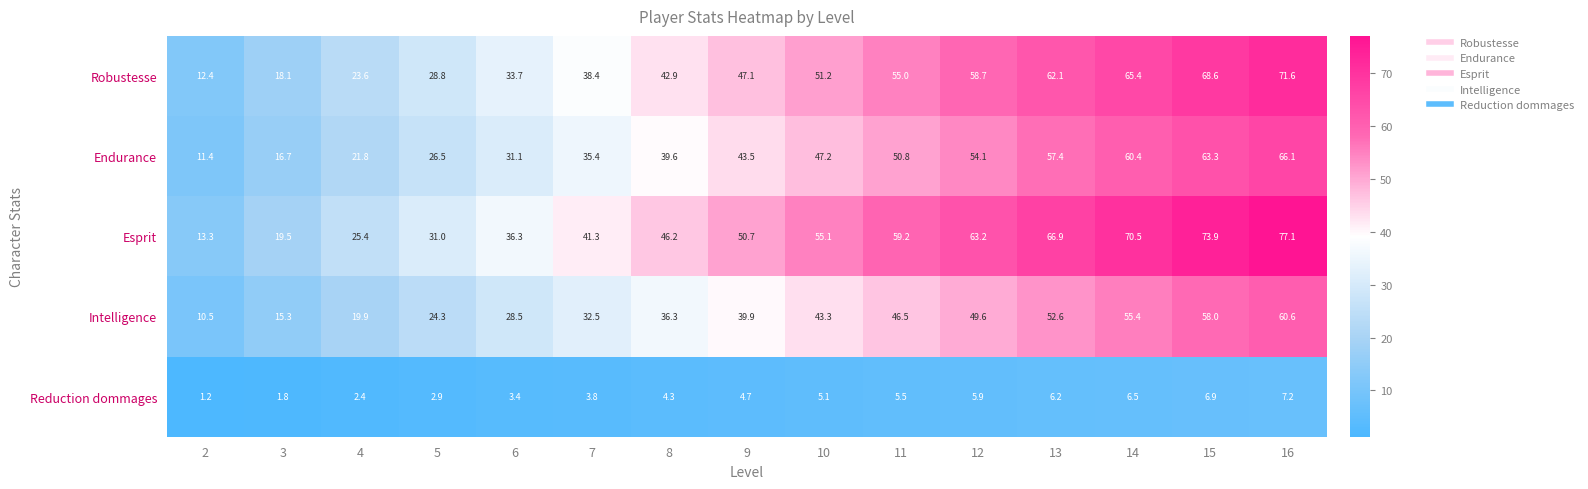

What is the lowest value of the Intelligence series?

10.5